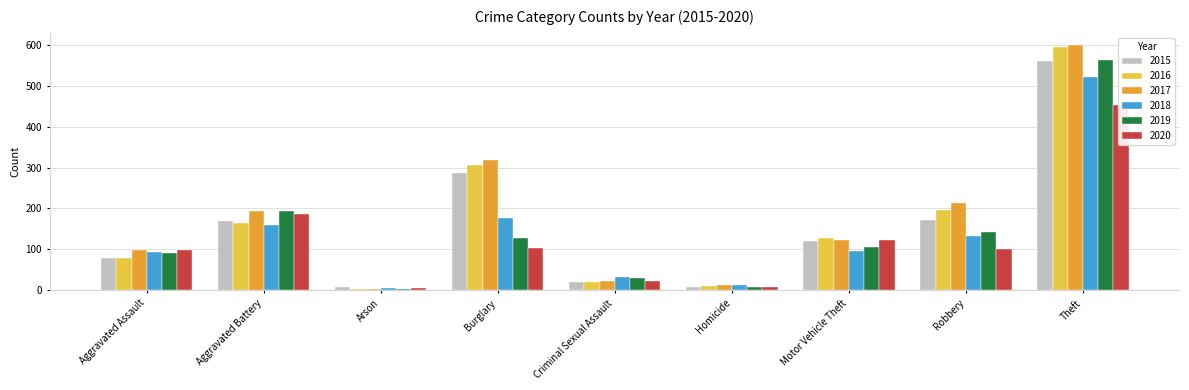

Rank the series by their maximum value, from lowest to highest.

2020, 2018, 2015, 2019, 2016, 2017